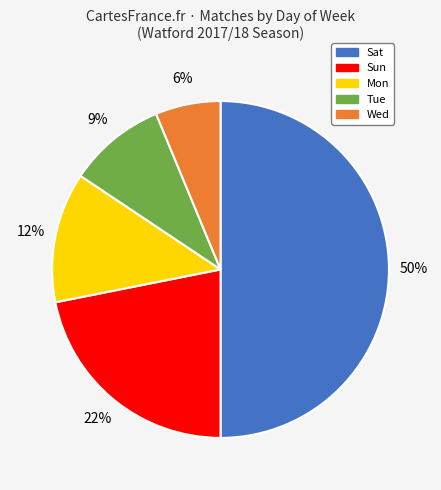

To the nearest percent, what is the average slice percentage?

20%